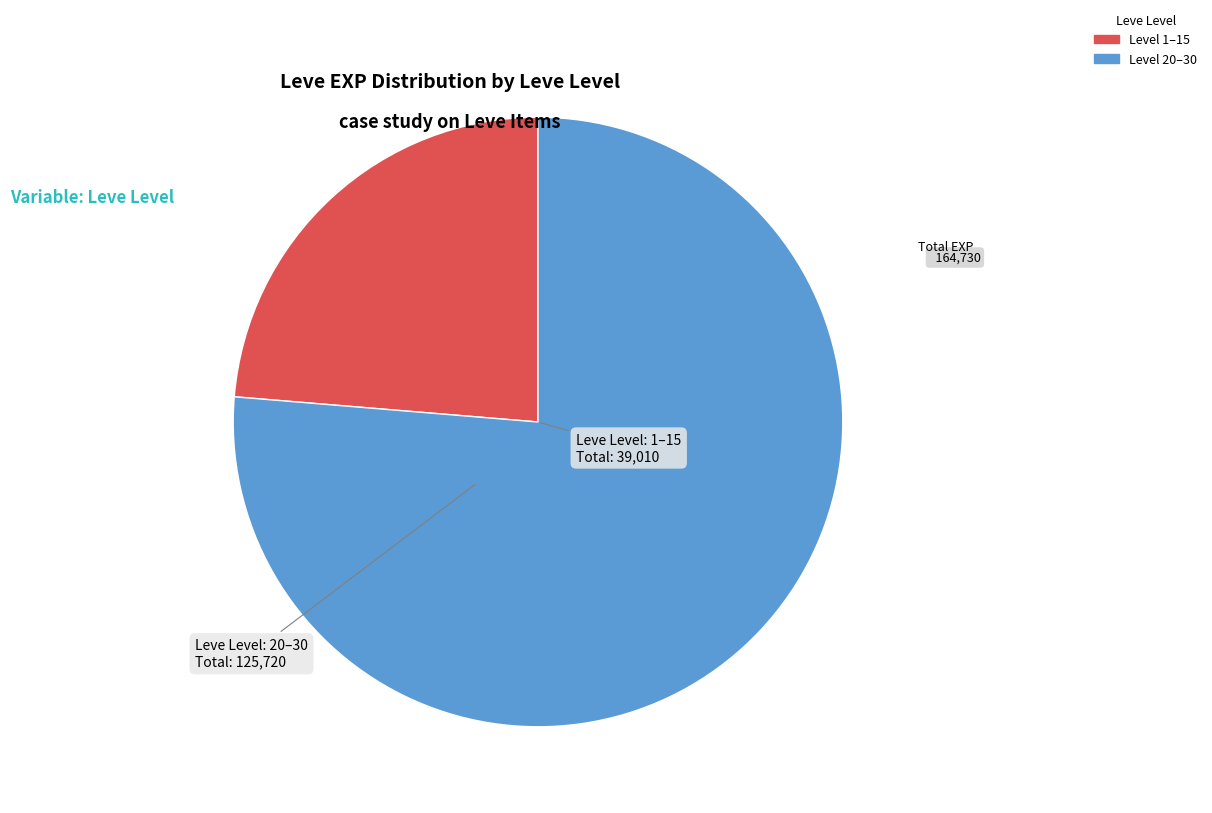

How many segments does this pie chart have?

2